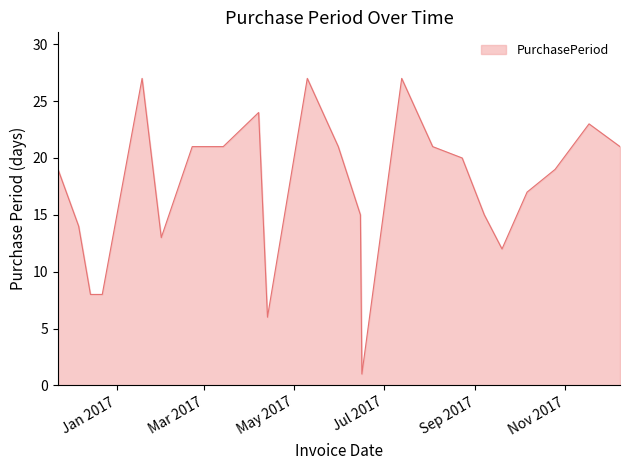

Does the chart display data point markers on the line(s)?

No